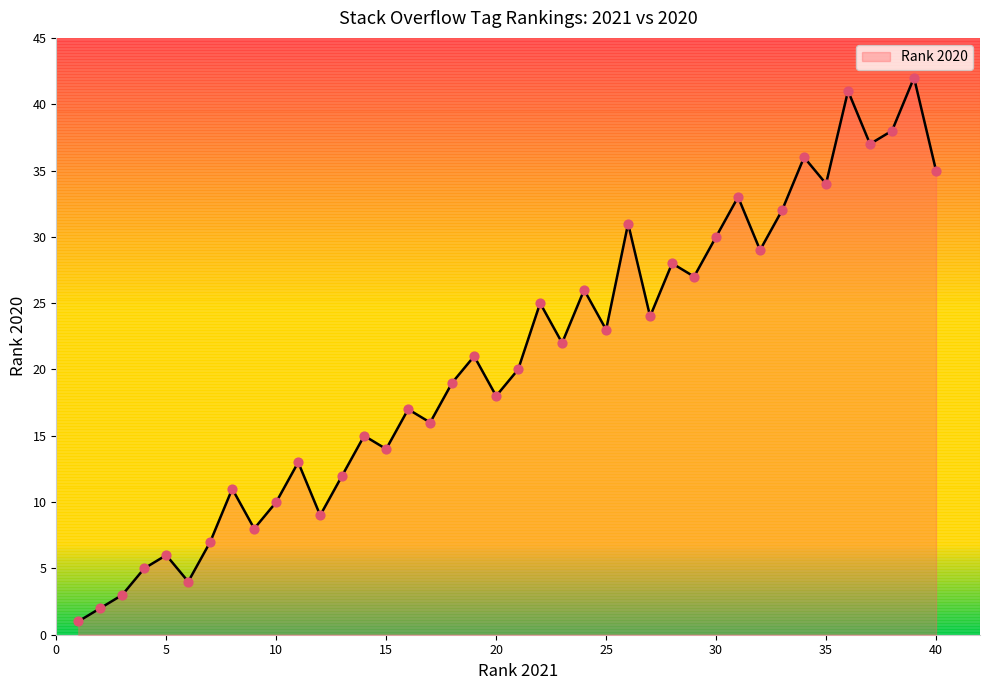

What is the difference between the maximum and minimum values?

41